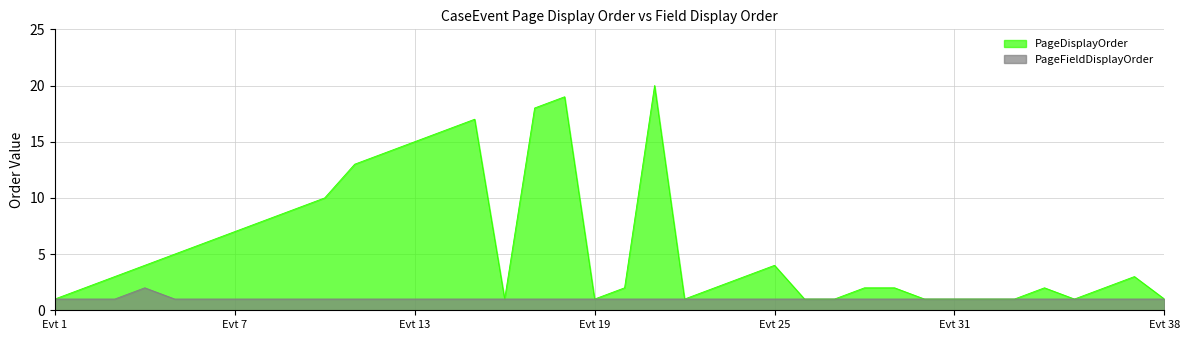

What are all the series names shown in the legend?

PageDisplayOrder, PageFieldDisplayOrder